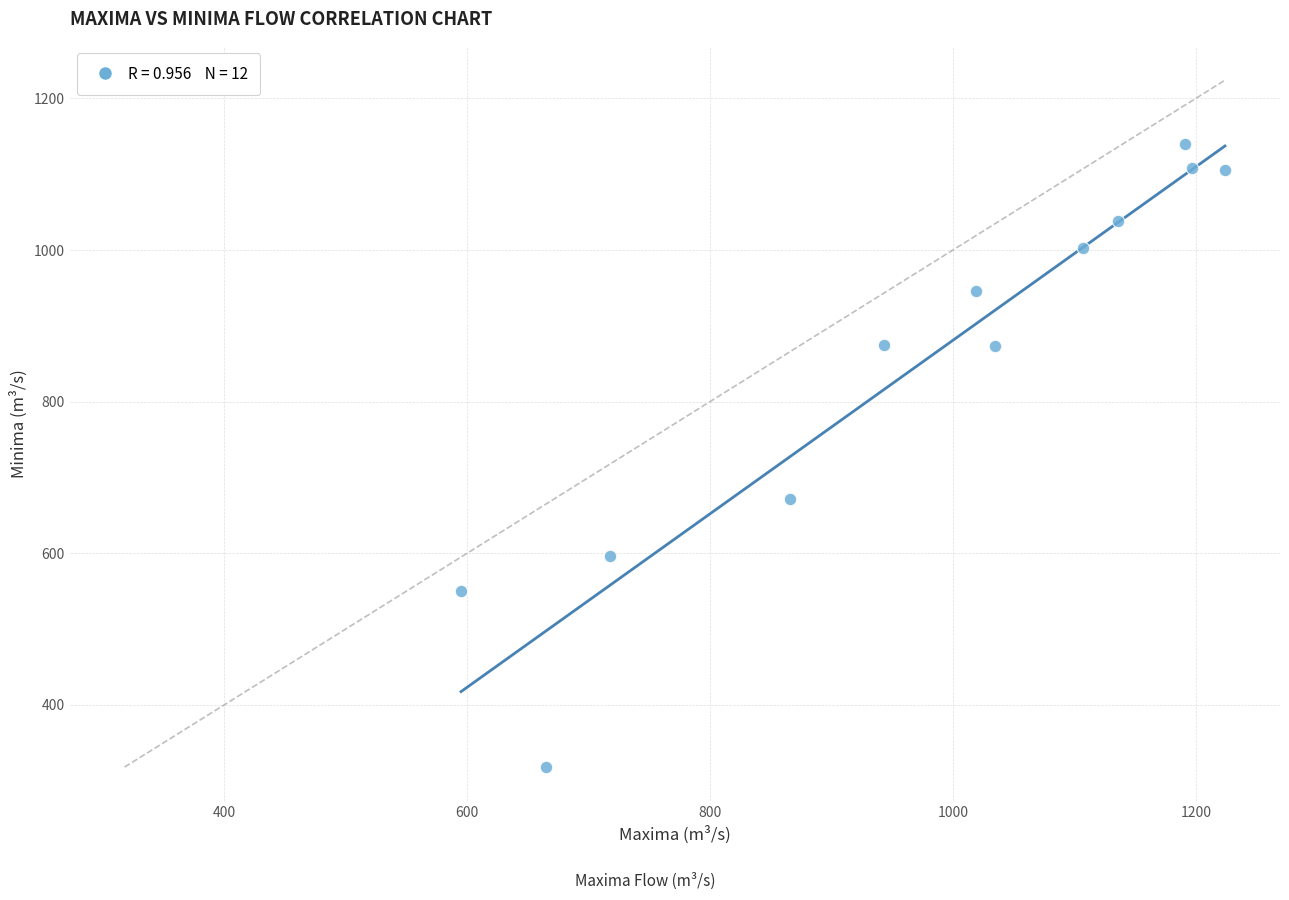

What is the range of X values (max minus min)?

629